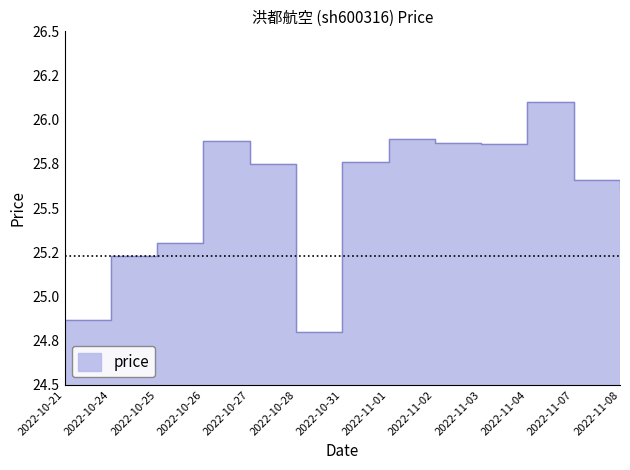

How many lines are shown in the chart?

1